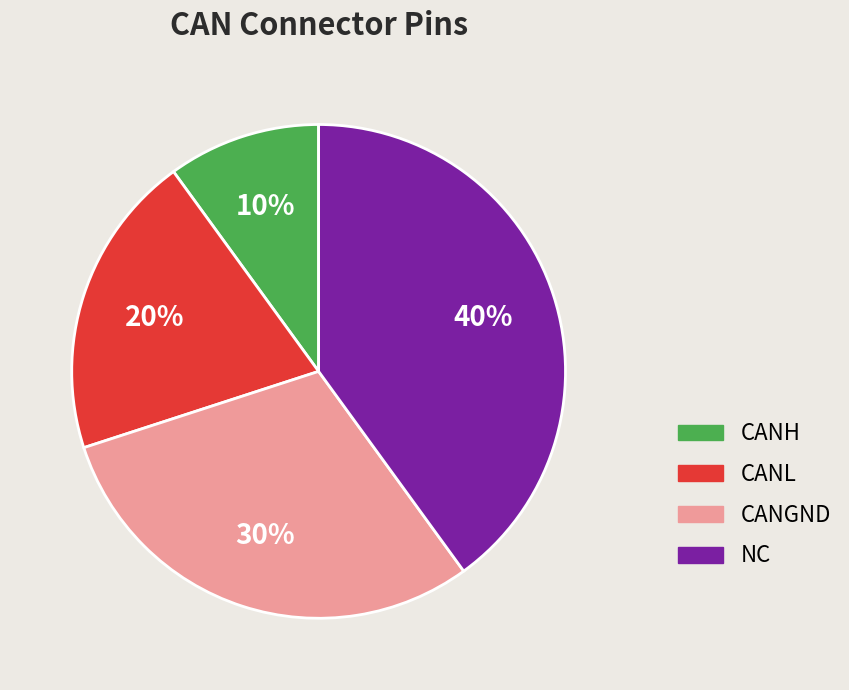

Count the number of slices in the pie.

4